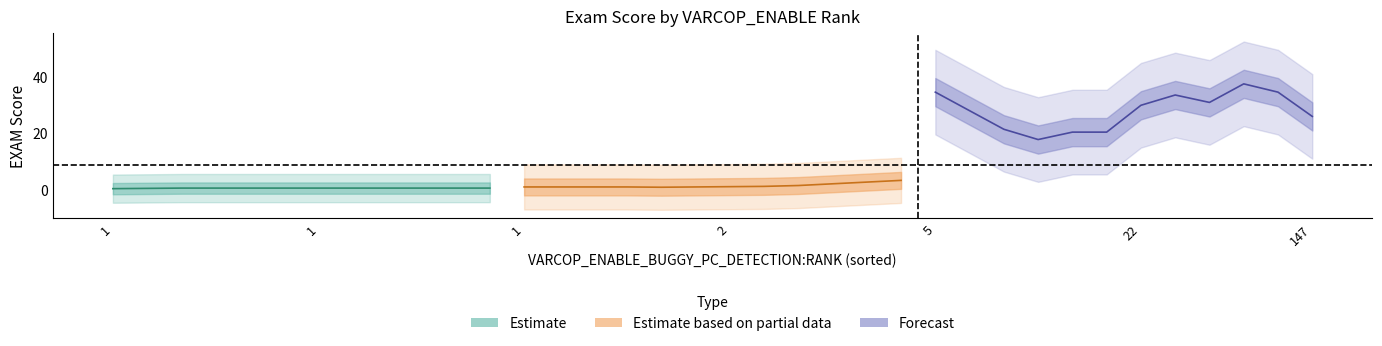

What is the smallest value displayed?

0.2